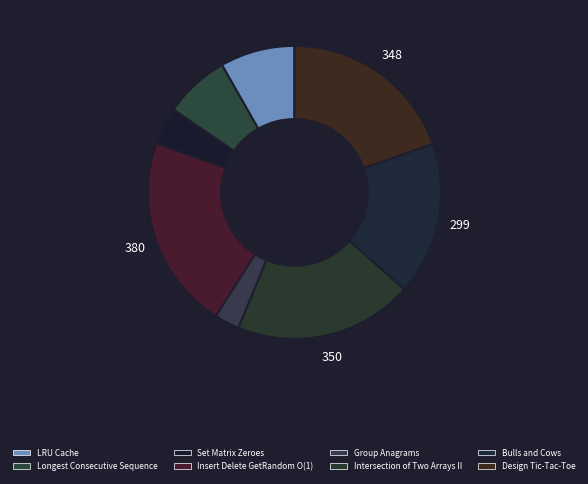

Does any single category account for the majority?

No